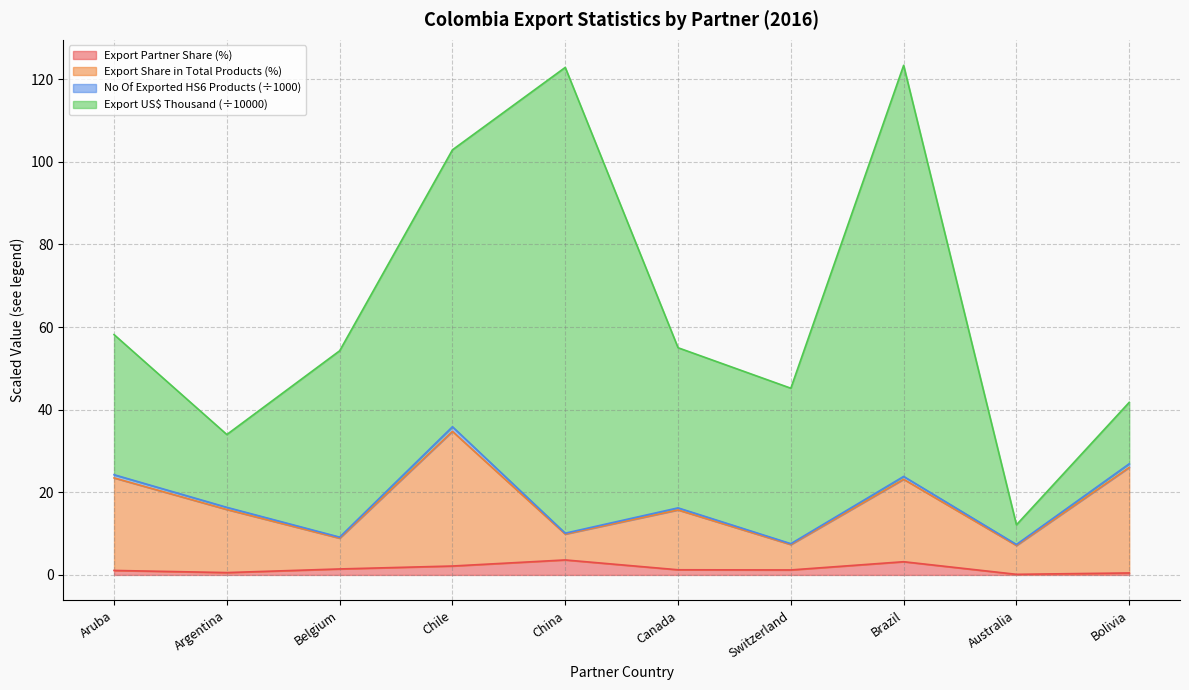

What is the maximum value for Export Partner Share (%)?

3.6